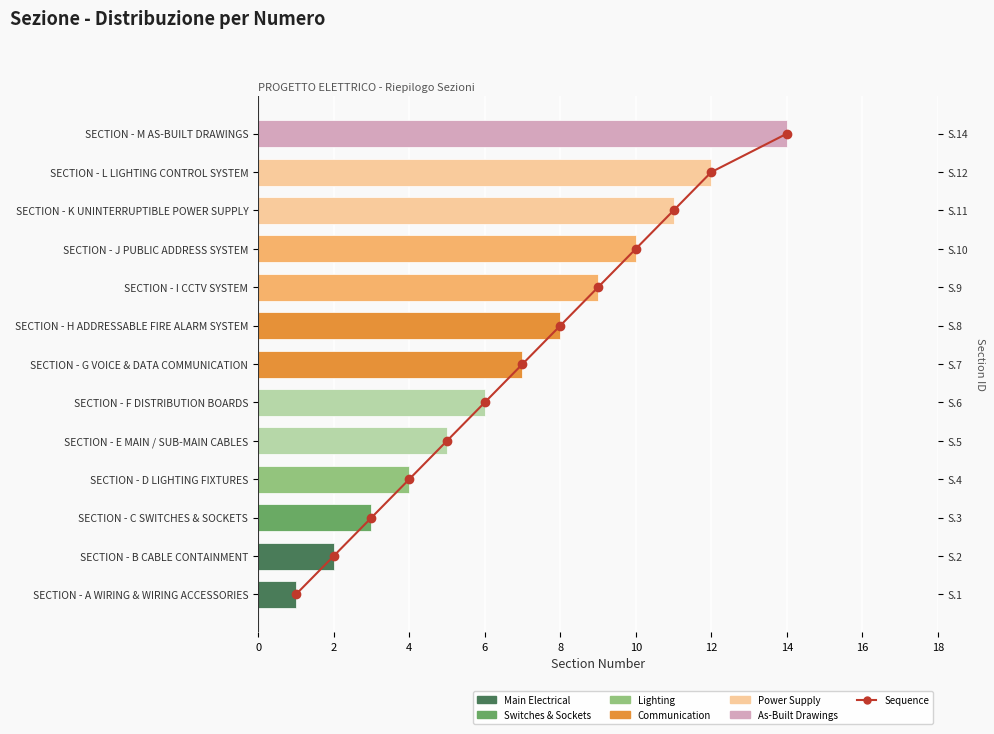

How many groups of bars are there?

13